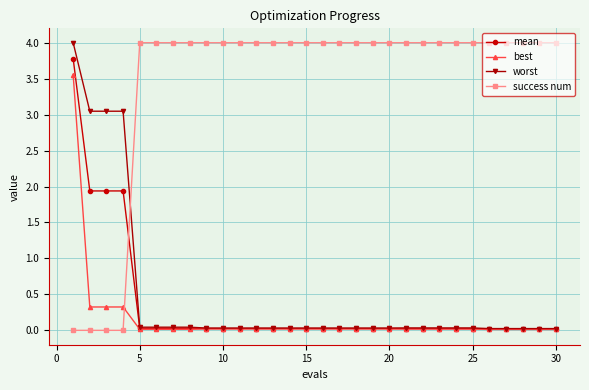

Does the chart display data point markers on the line(s)?

Yes